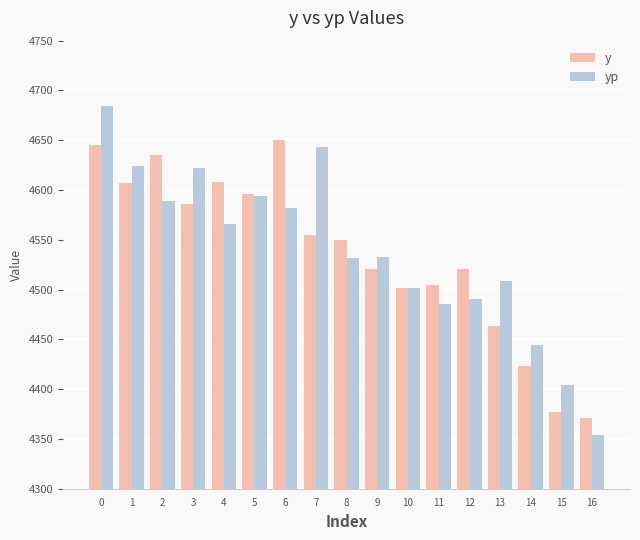

Is it true that yp equals 1622.1 at 9?

False